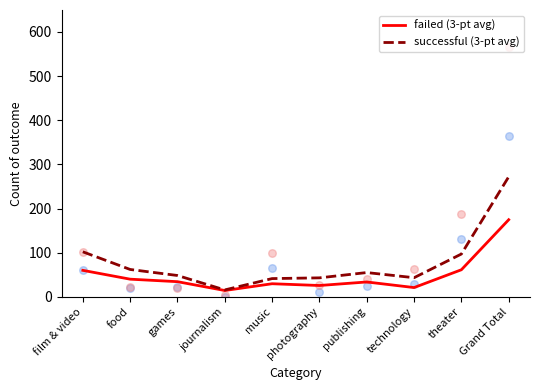

What is the total value across all series at publishing?

88.7